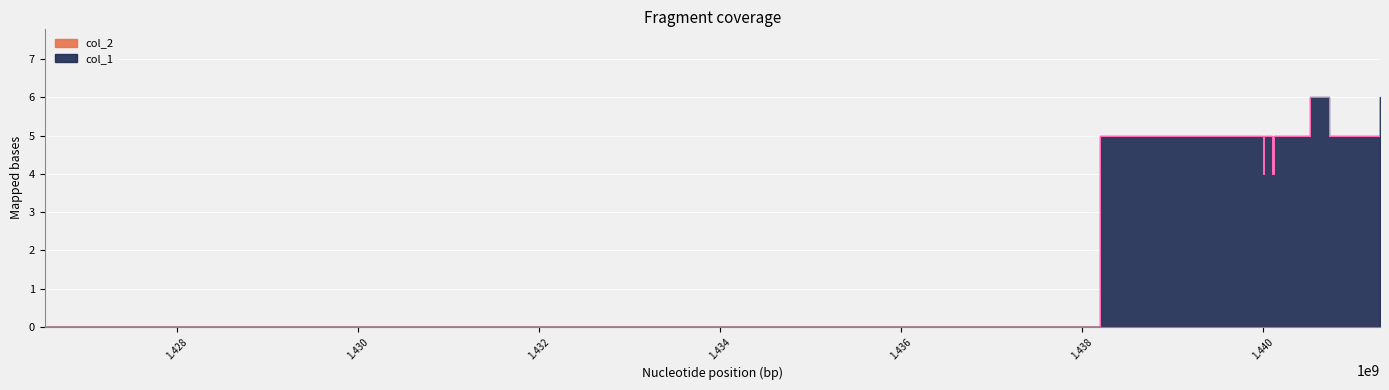

Does the chart display data point markers on the line(s)?

No